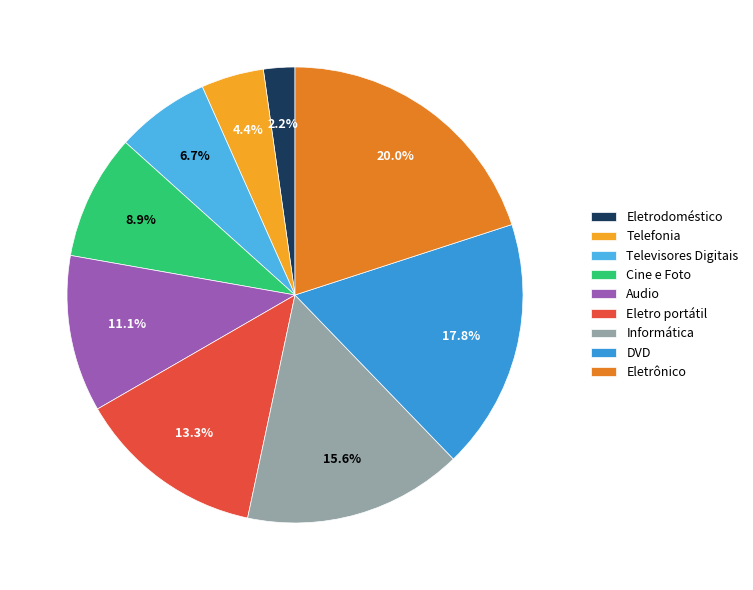

Which category has the biggest portion of the pie?

Eletrônico